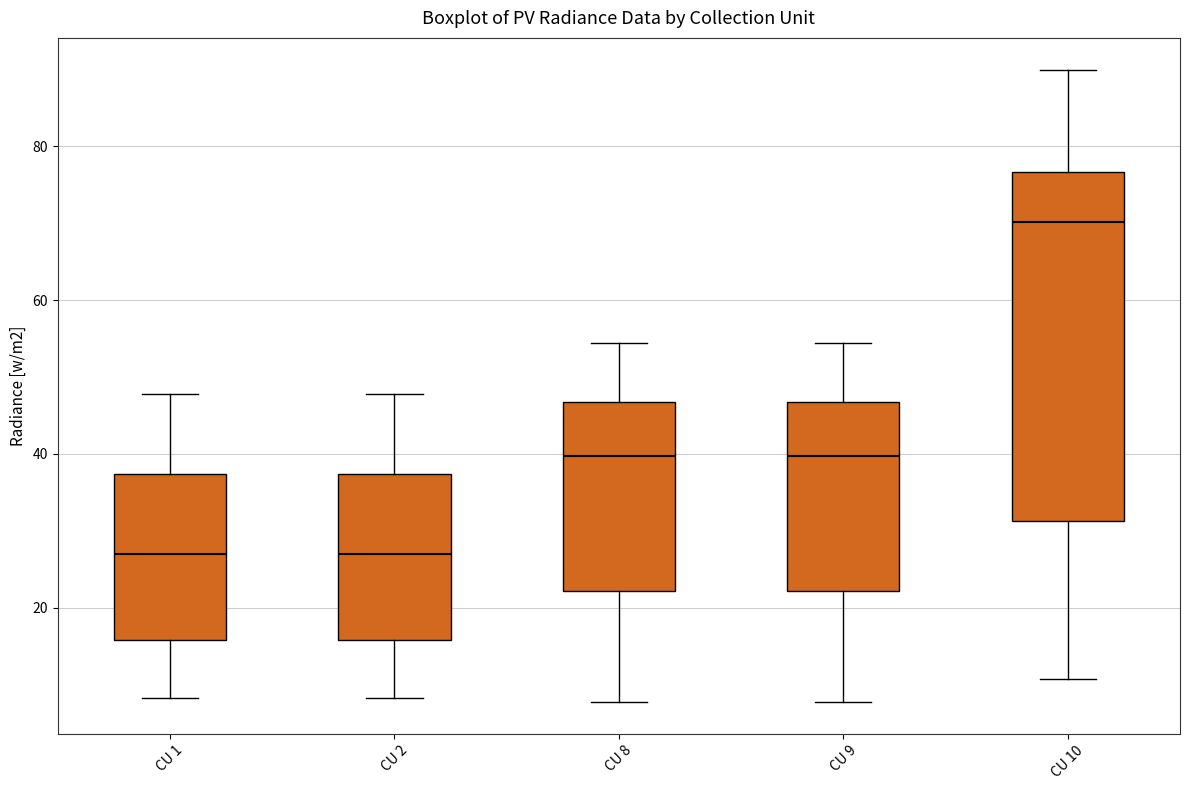

Reading left to right, read every box against the y-axis: the position of its median line, the range the box covers, and the ends of its whiskers. The values are not printed on the chart, so give them approximately, as read against the axis.

CU 1: median 26, box 16 to 38, whiskers 8 to 48
CU 2: median 26, box 16 to 38, whiskers 8 to 48
CU 8: median 40, box 22 to 46, whiskers 8 to 54
CU 9: median 40, box 22 to 46, whiskers 8 to 54
CU 10: median 70, box 32 to 76, whiskers 10 to 90